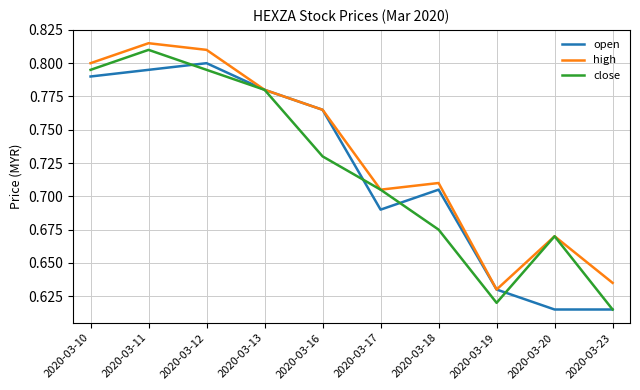

List the series in order of their peak value, lowest first.

open, close, high